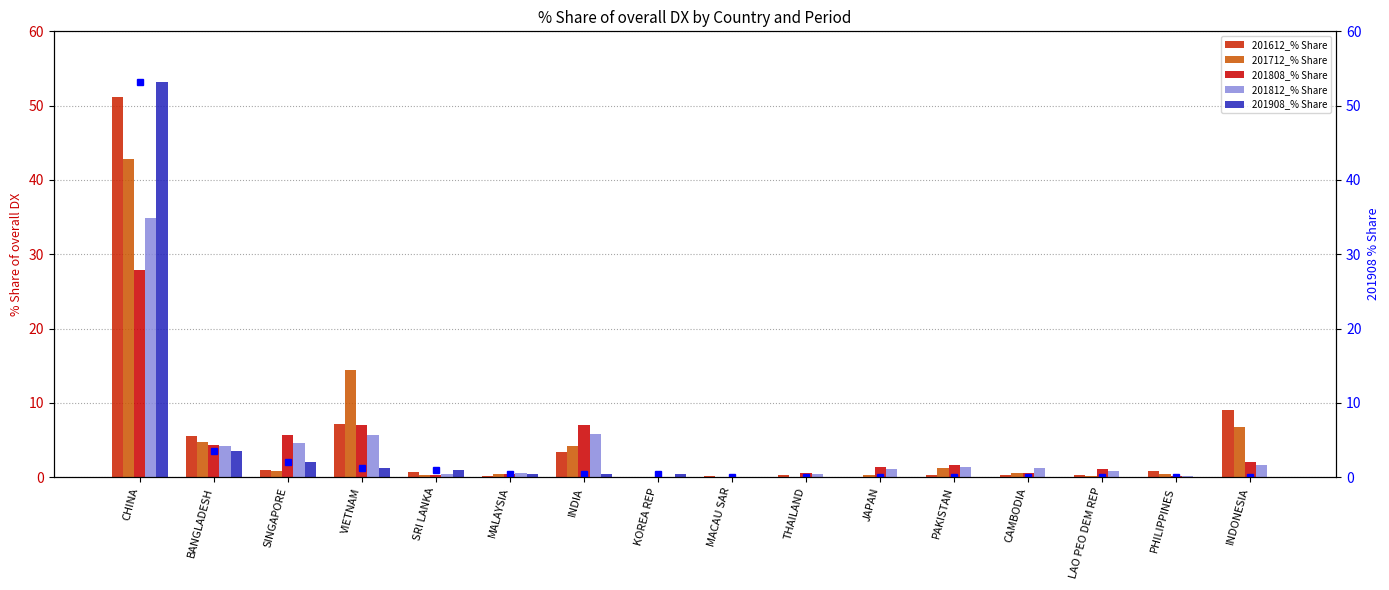

Reading left to right, list all the values displayed in this chart.

201612_% Share: 51.2	5.5	1.0	7.2	0.7	0.2	3.4	0.0	0.1	0.3	0.0	0.3	0.3	0.3	0.9	9.0
201712_% Share: 42.8	4.7	0.9	14.4	0.3	0.4	4.2	0.0	0.0	0.0	0.3	1.3	0.6	0.2	0.4	6.7
201808_% Share: 27.9	4.4	5.6	7.0	0.3	0.4	7.0	0.0	0.0	0.6	1.4	1.7	0.5	1.1	0.2	2.1
201812_% Share: 34.8	4.1	4.6	5.7	0.4	0.6	5.8	0.0	0.0	0.5	1.1	1.3	1.2	0.8	0.2	1.6
201908_% Share: 53.2	3.6	2.0	1.2	1.0	0.4	0.4	0.4	0.0	0.0	0.0	0.0	0.0	0.0	0.0	0.0
201908_% Share (right): 53.2	3.6	2.0	1.2	1.0	0.4	0.4	0.4	0.0	0.0	0.0	0.0	0.0	0.0	0.0	0.0